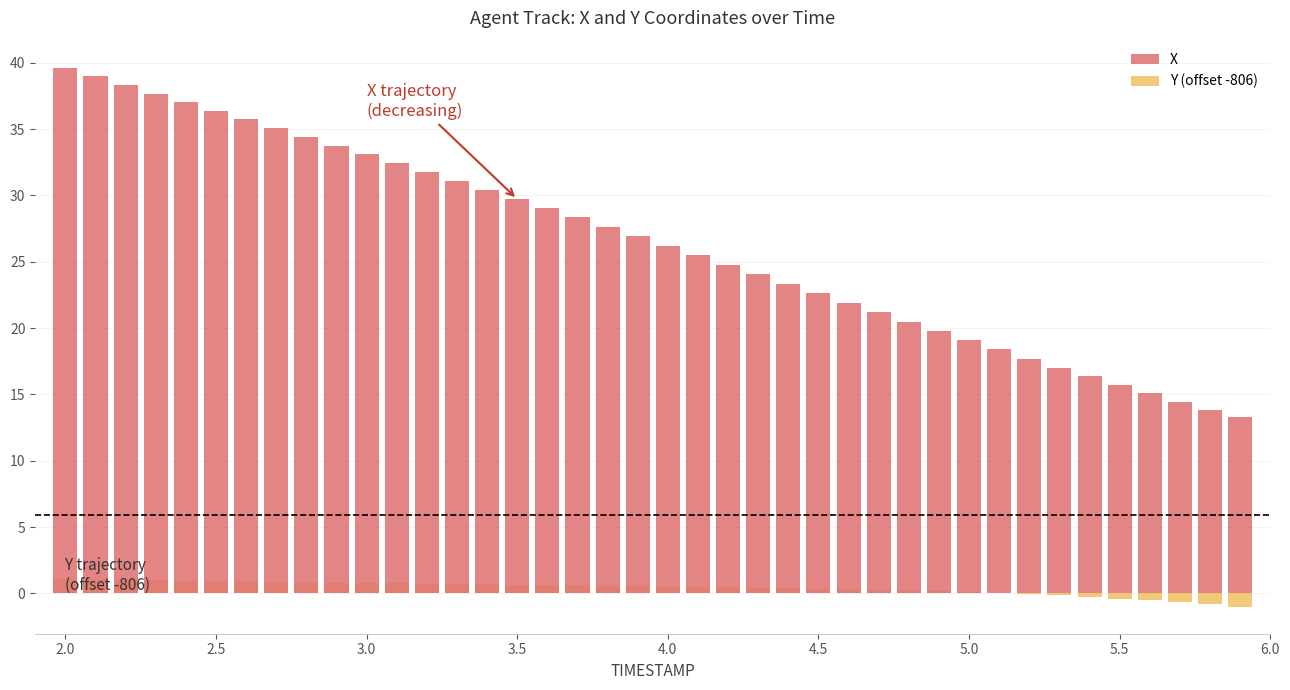

True or false: Y (offset -806) has a value of 0.5 at 26.

False